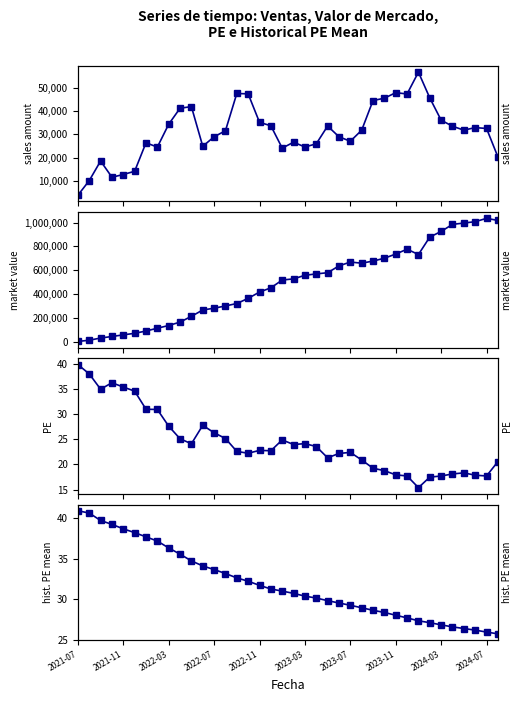

How many distinct data groups are displayed?

4